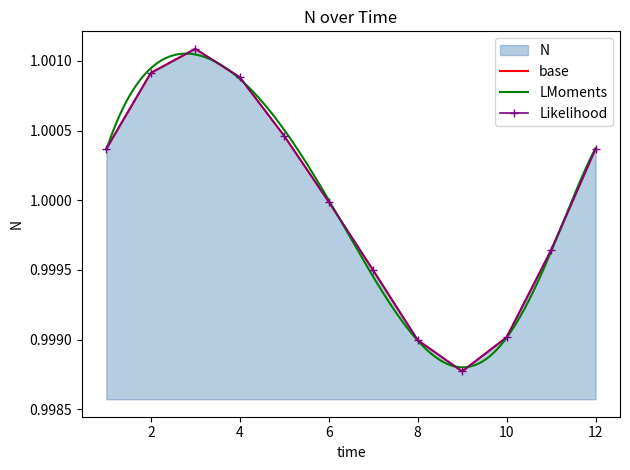

What is the sum of all values?

12.0